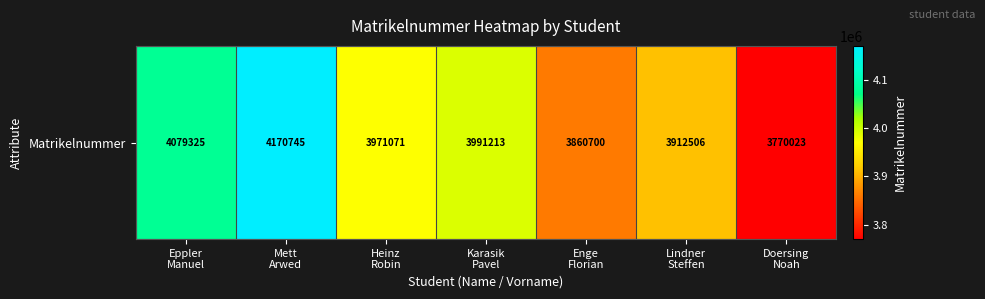

True or false: the data shows 3971071 at Heinz
Robin.

True